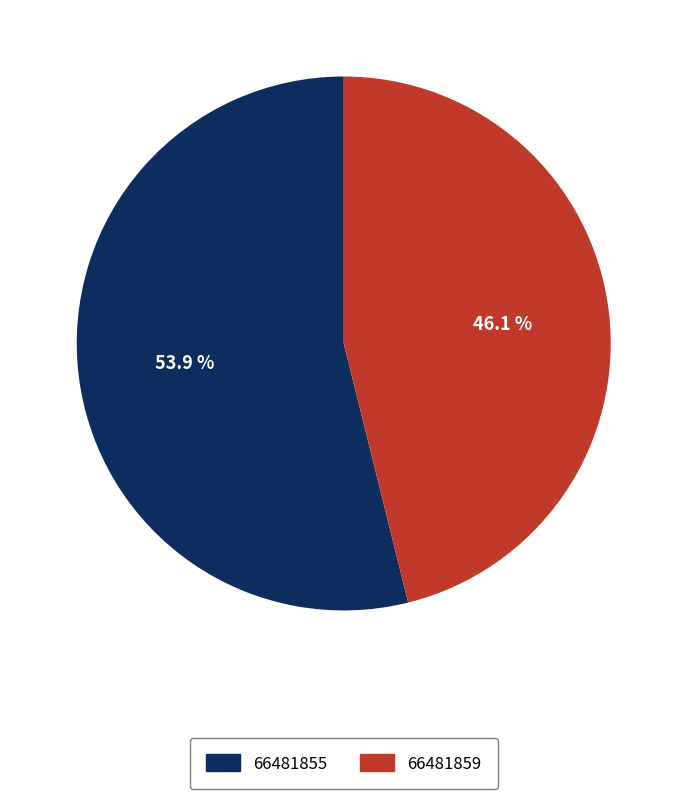

How many segments does this pie chart have?

2